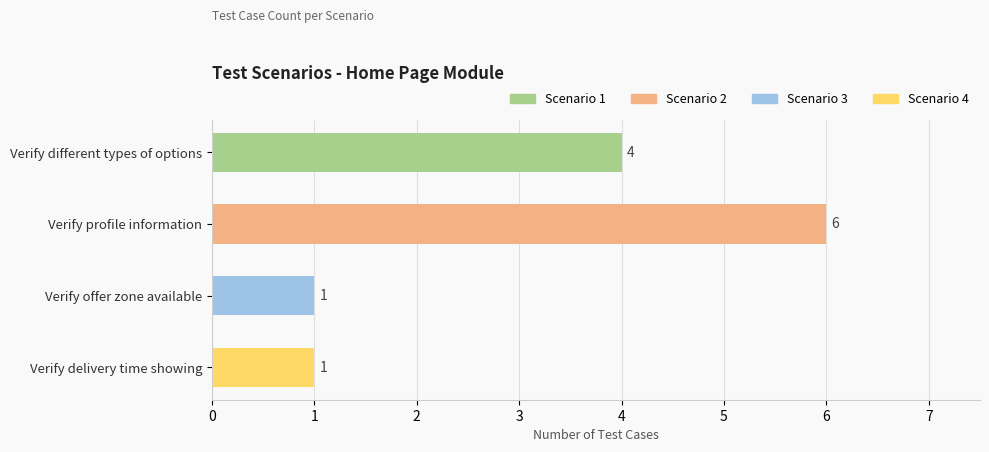

The value at Verify profile information is 9. True or false?

False